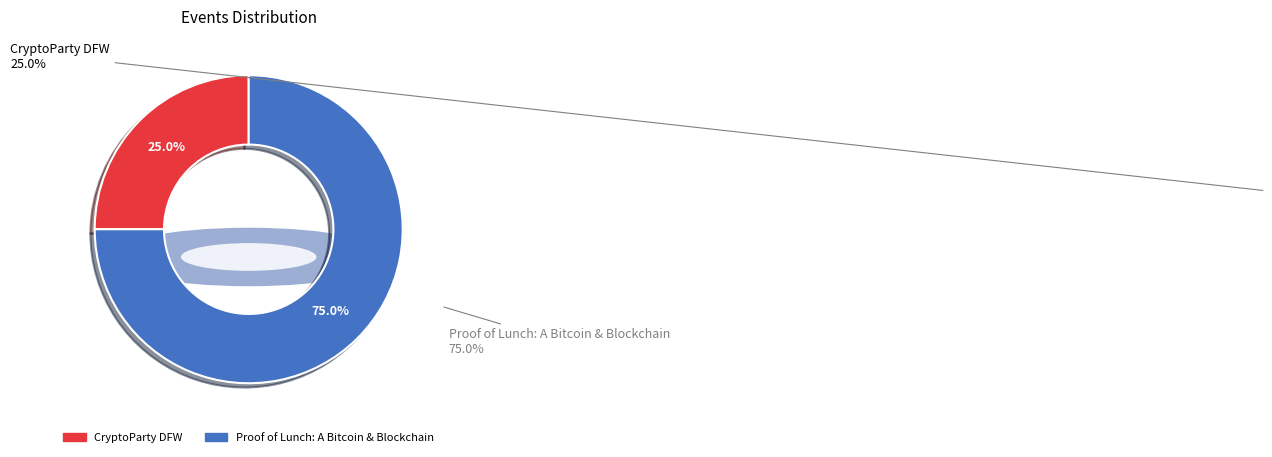

What is the largest slice in the pie chart?

Proof of Lunch: A Bitcoin & Blockchain